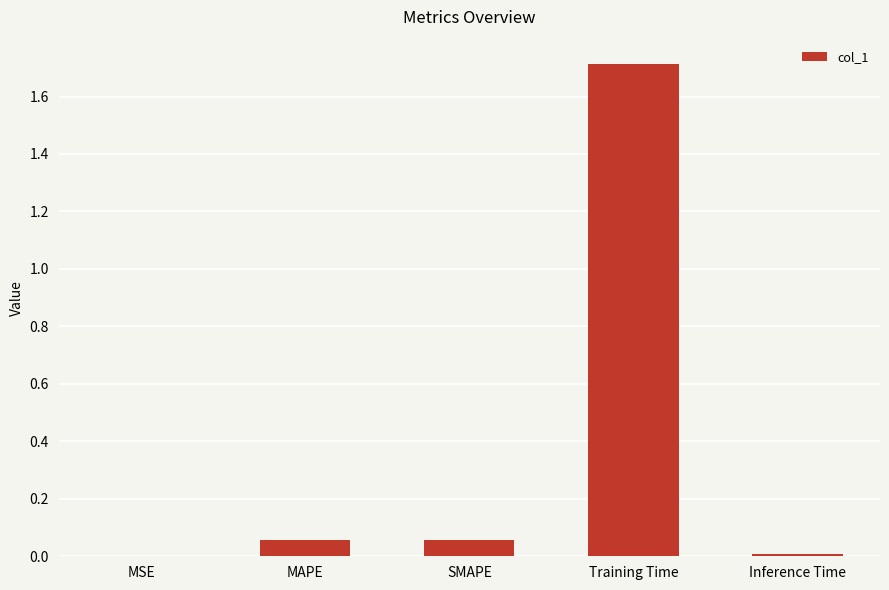

Is it true that the value at Training Time is 1.7?

True